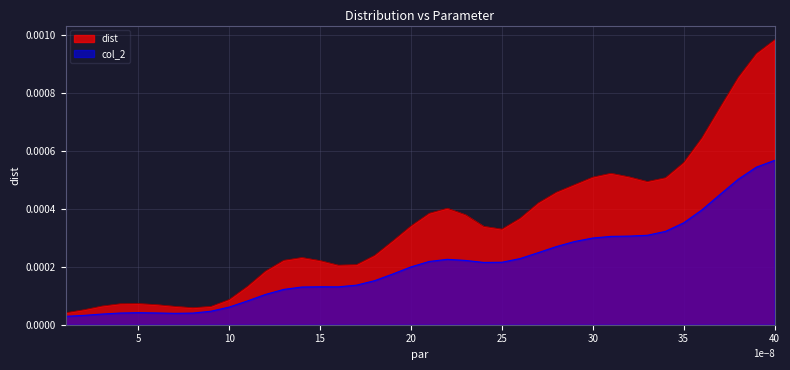

Rank the series by their average value, from highest to lowest.

dist, col_2